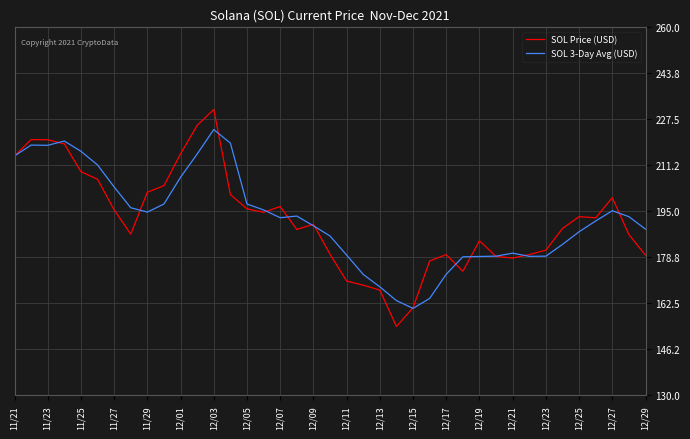

Which series has the largest range (max minus min)?

SOL Price (USD)